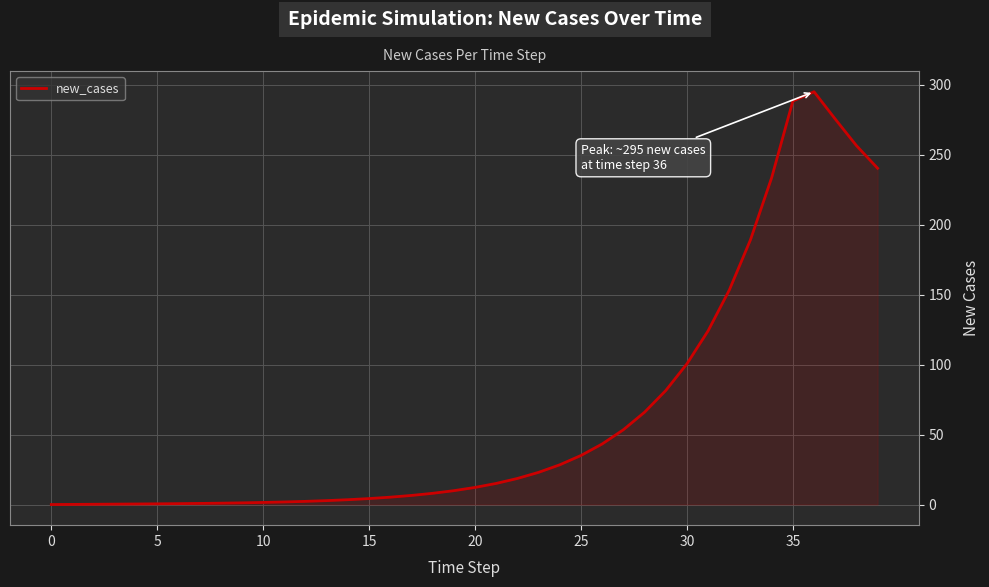

What is the difference between the maximum and minimum values?

295.1